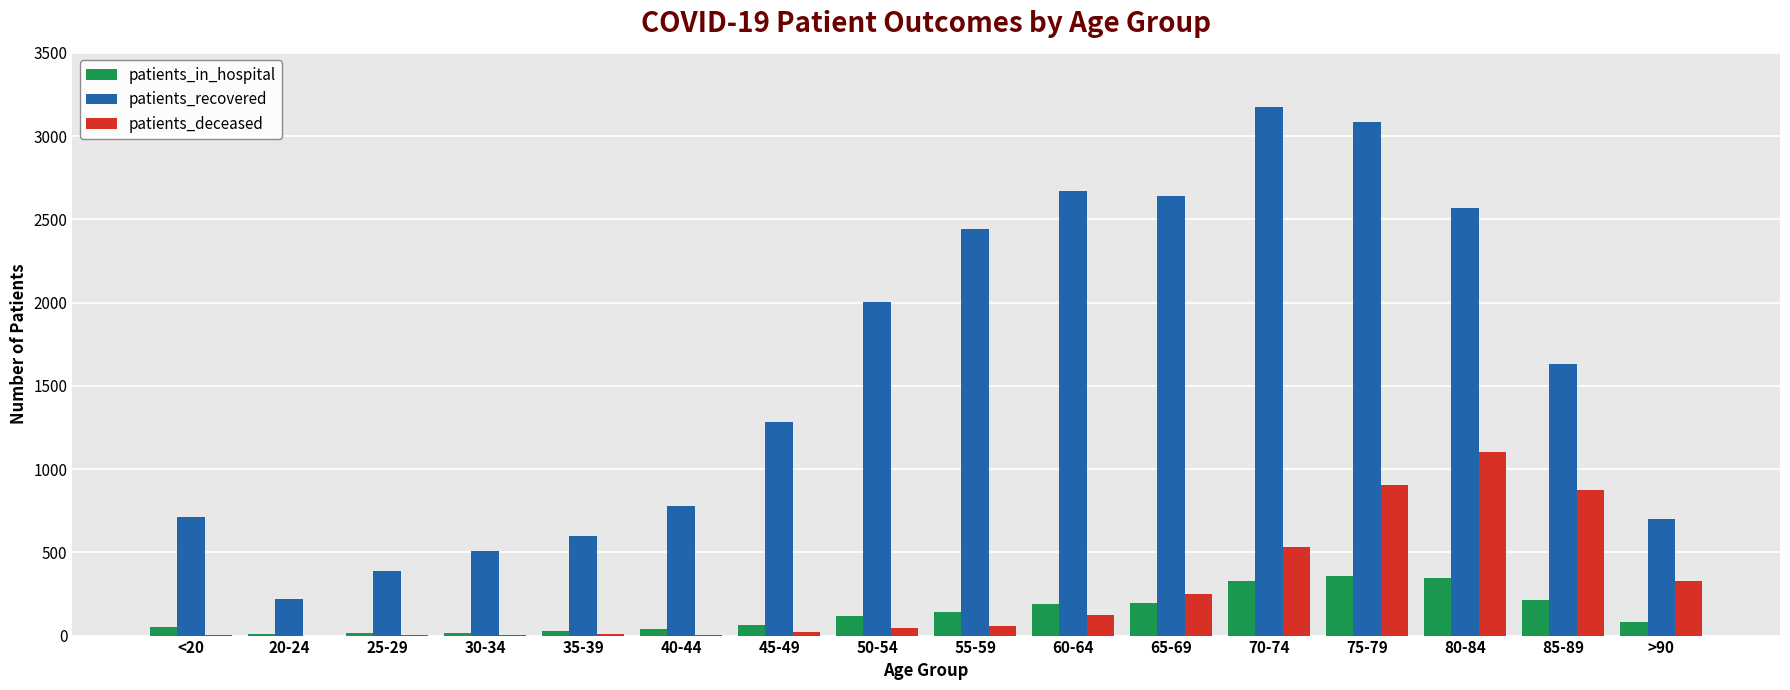

What is the sum of all patients_in_hospital values?

2191